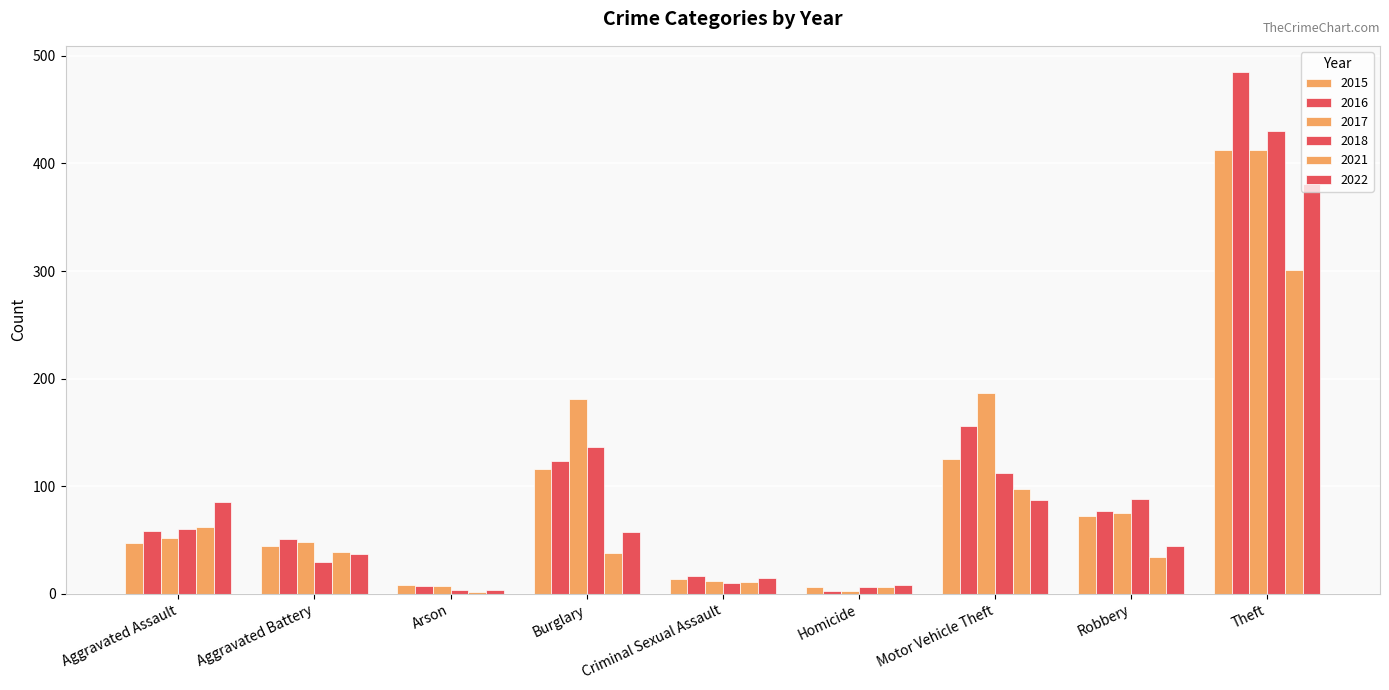

How many bars are there in each group?

6